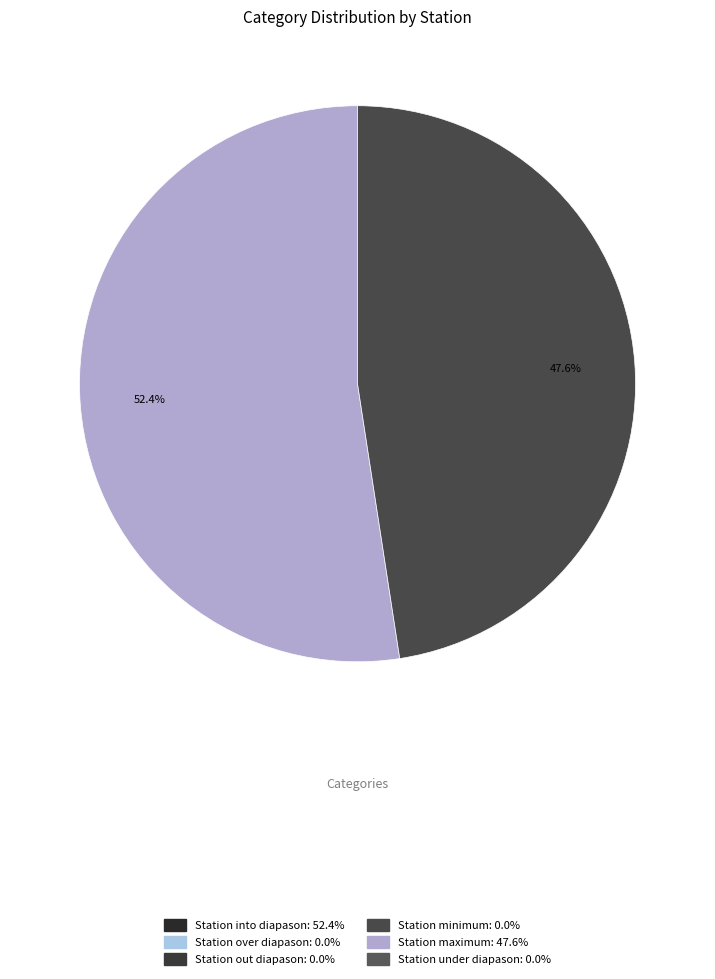

Count the number of slices in the pie.

2